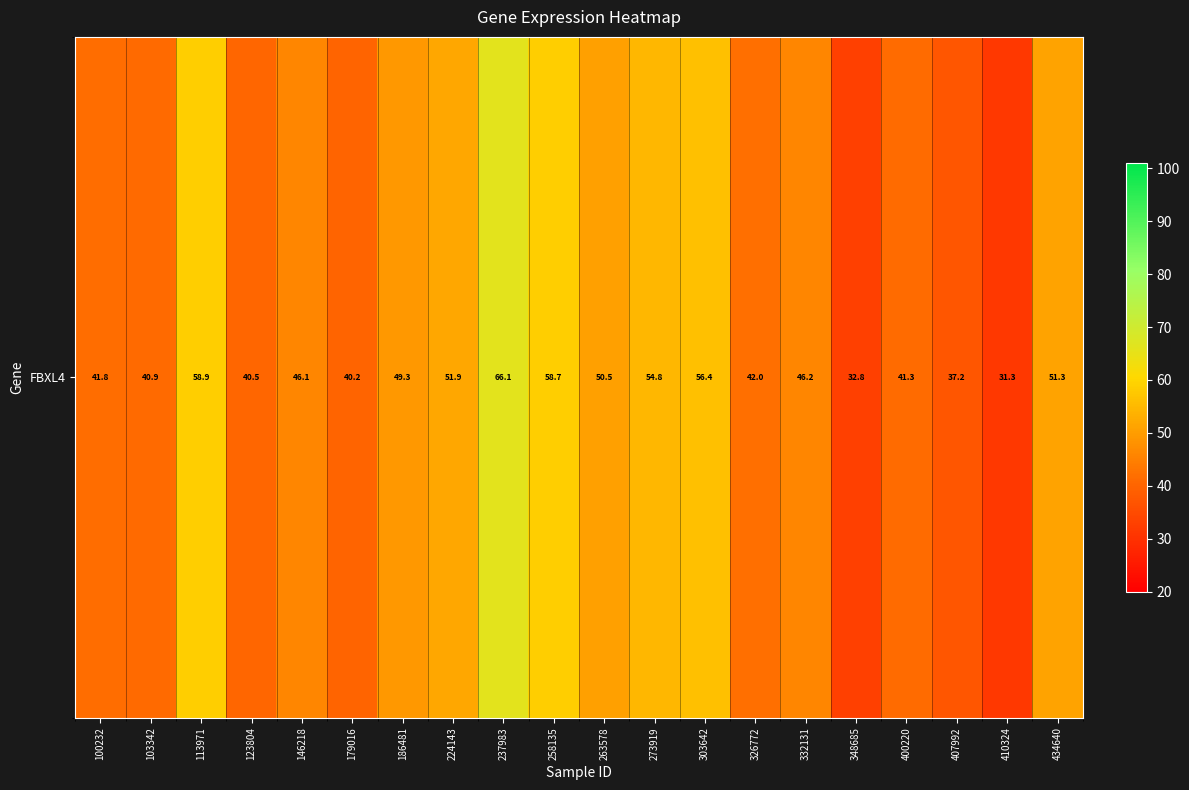

Which has a higher value, 258135 or 179016?

258135